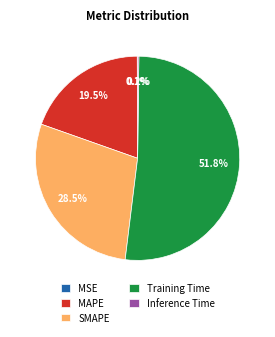

What percentage do MAPE and SMAPE together represent?

48.0%